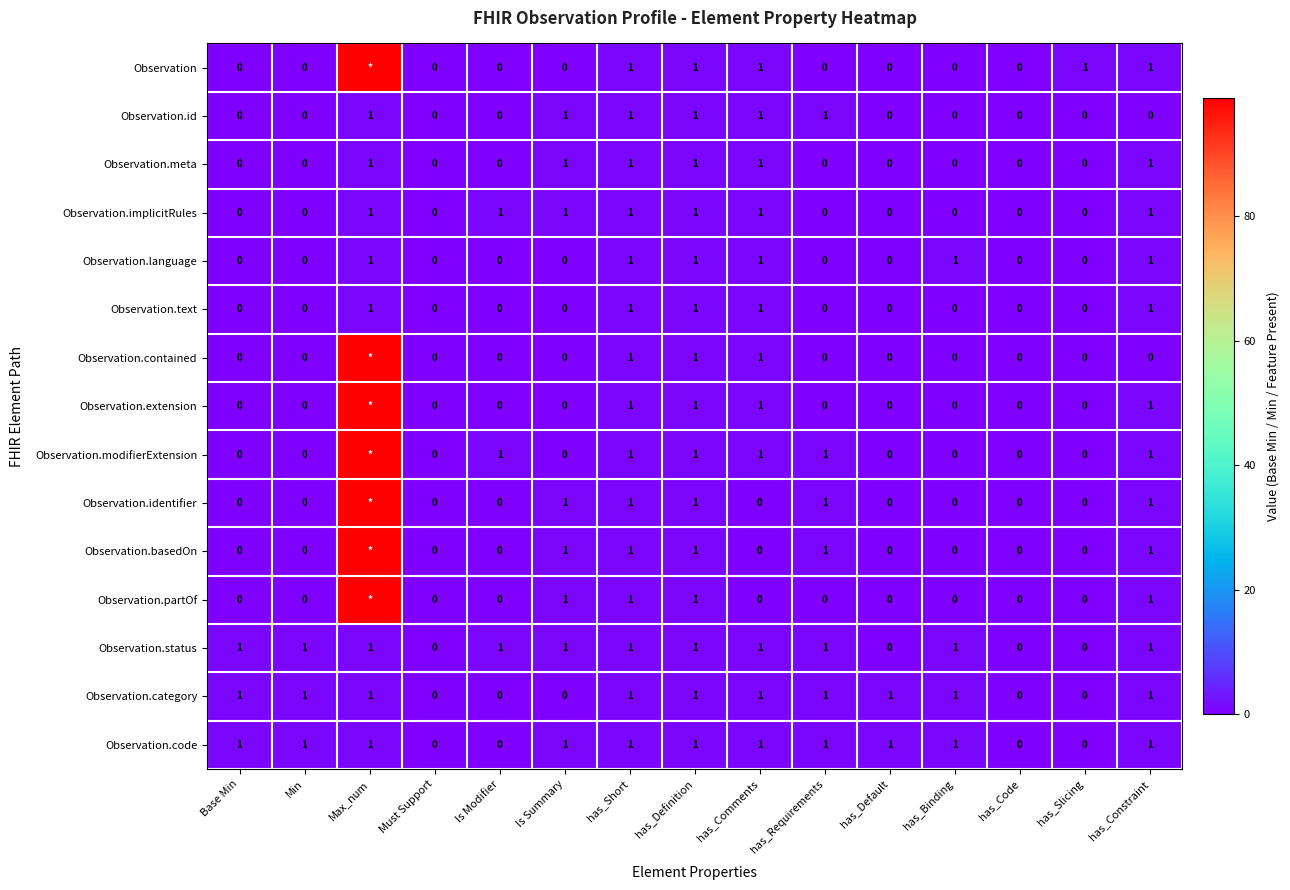

What is the sum of all Observation.id values?

6